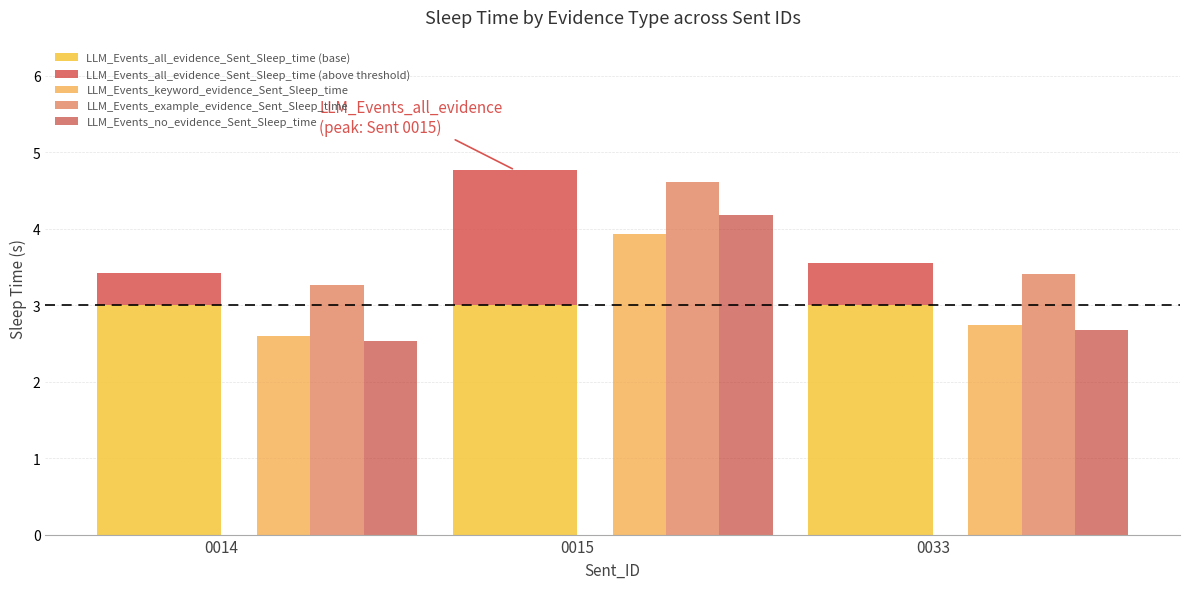

At which category is the sum across all series the highest?

0015